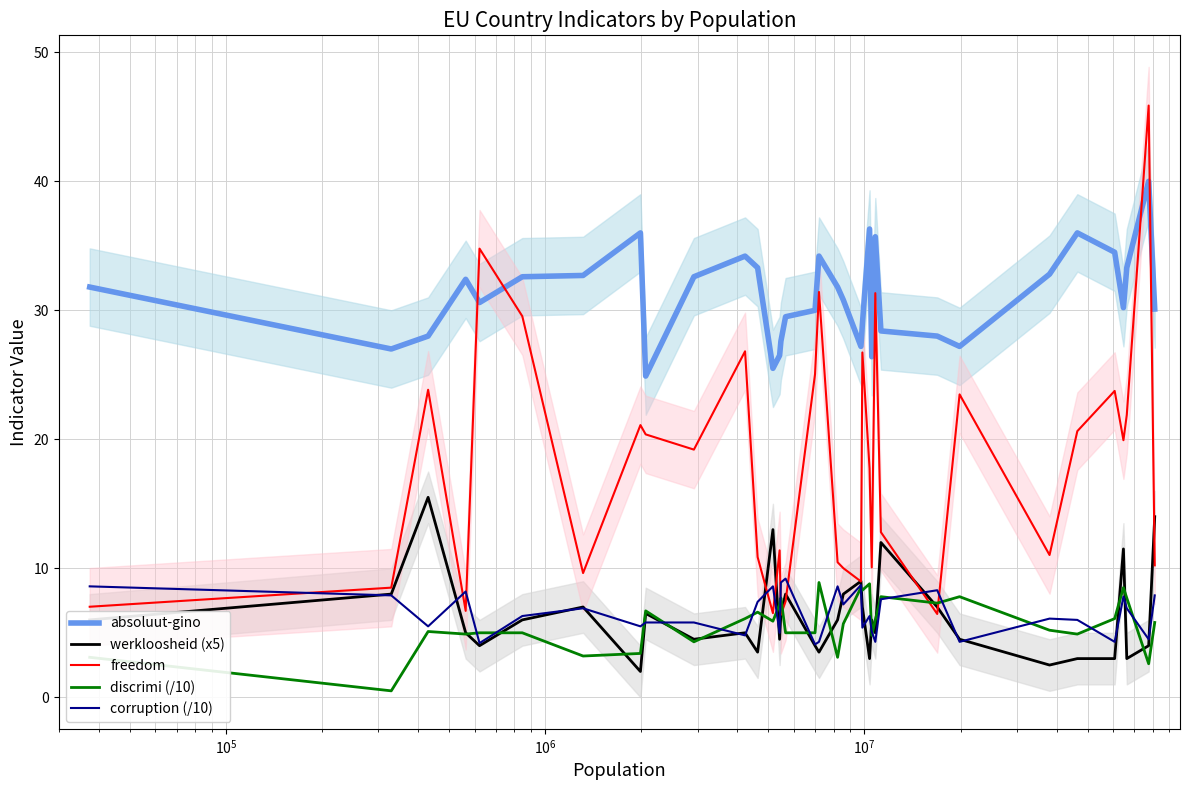

What is the highest value of the werkloosheid (x5) series?

15.5